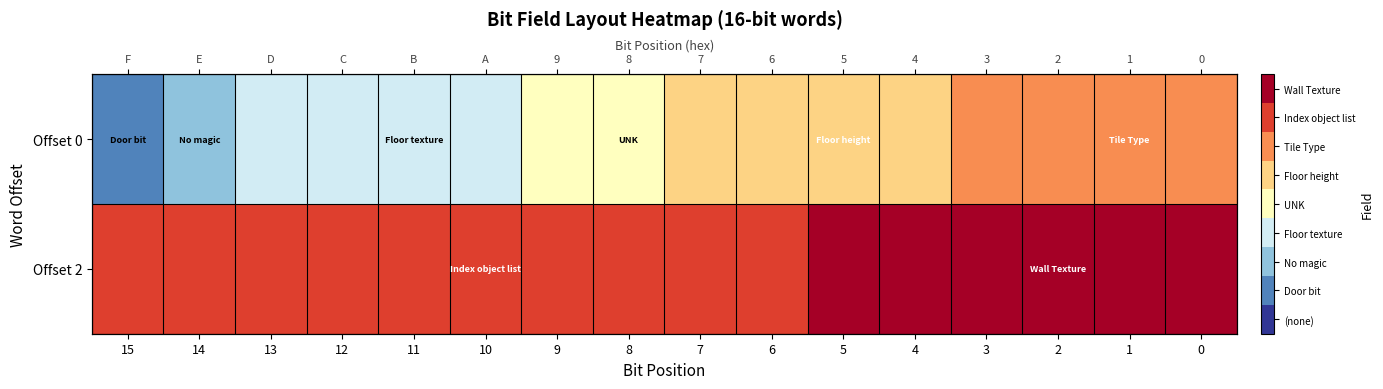

Which series has the widest spread of values?

row_0